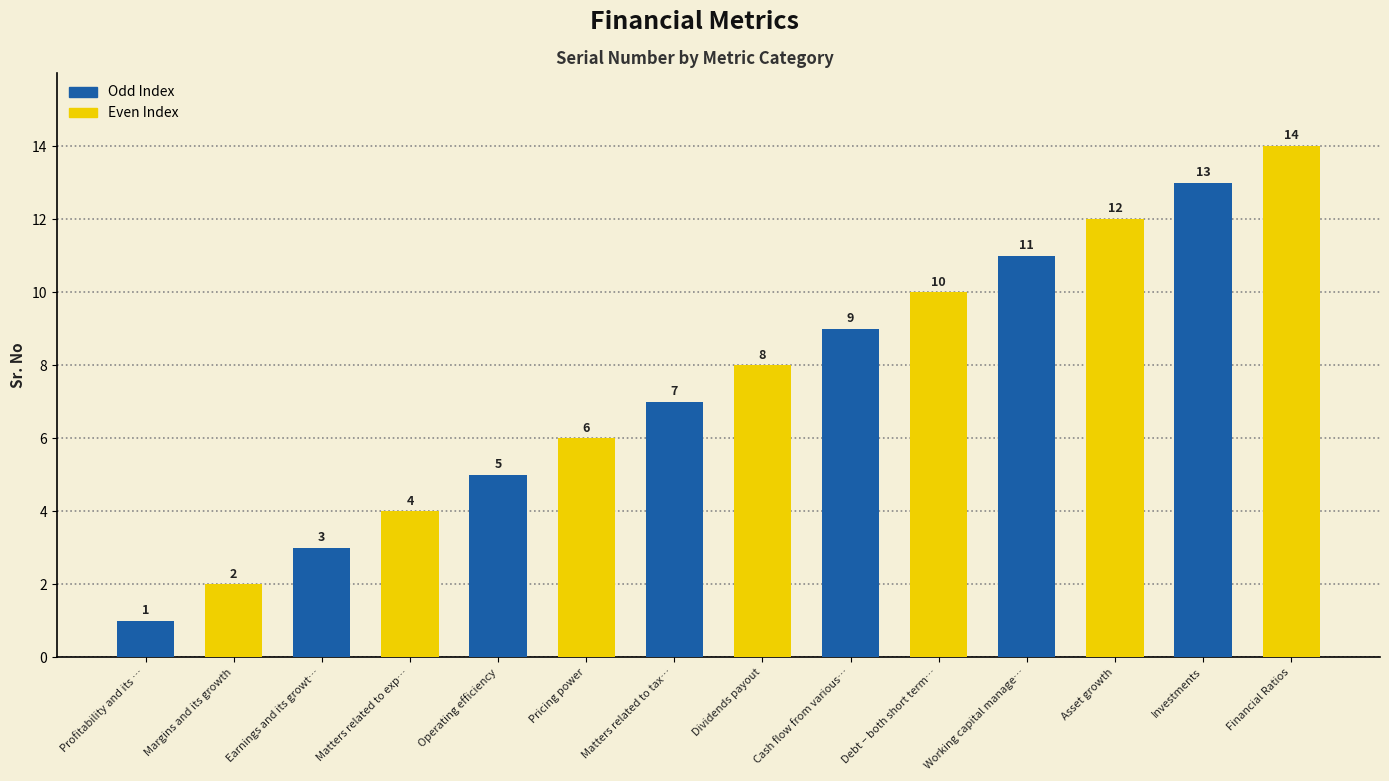

The value at Debt – both short term… is 10. True or false?

True